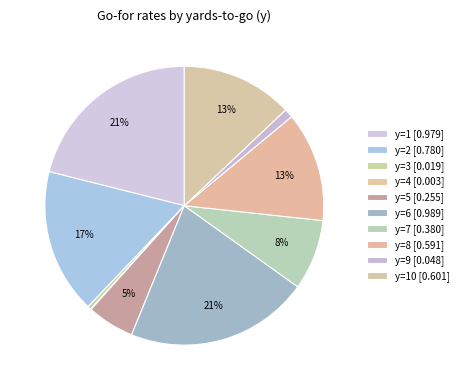

Rank the categories by value from highest to lowest.

y=6, y=1, y=2, y=10, y=8, y=7, y=5, y=9, y=3, y=4